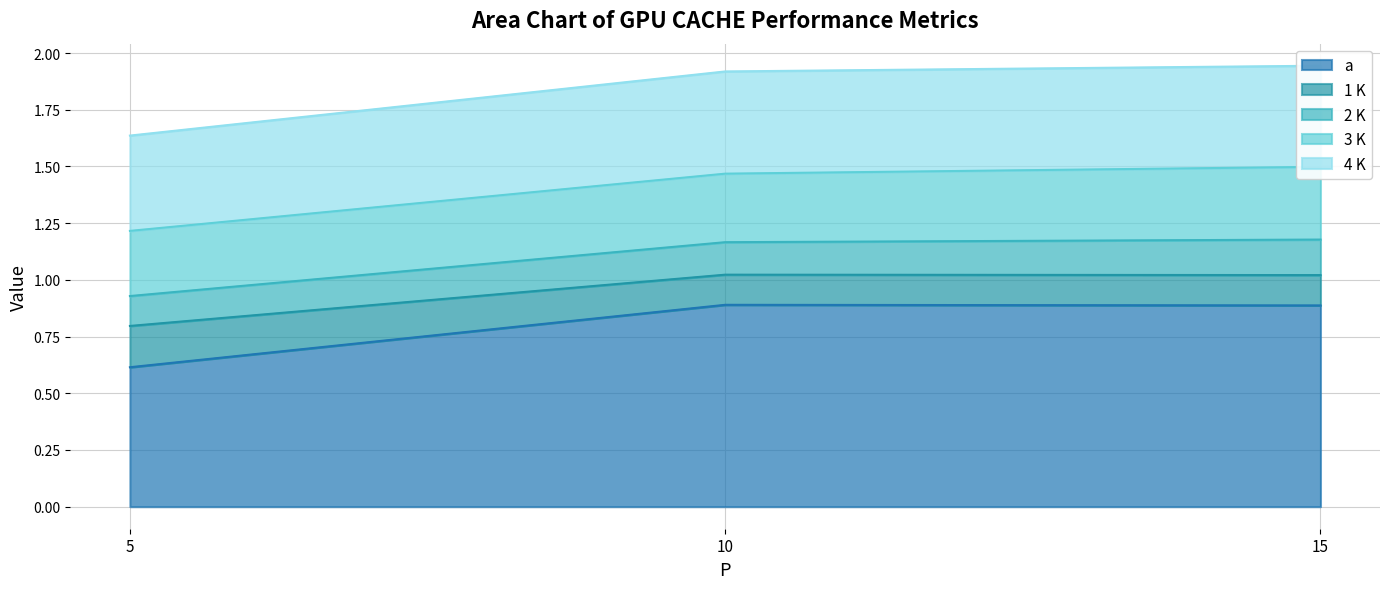

Is it true that a equals 0.6 at 5?

True